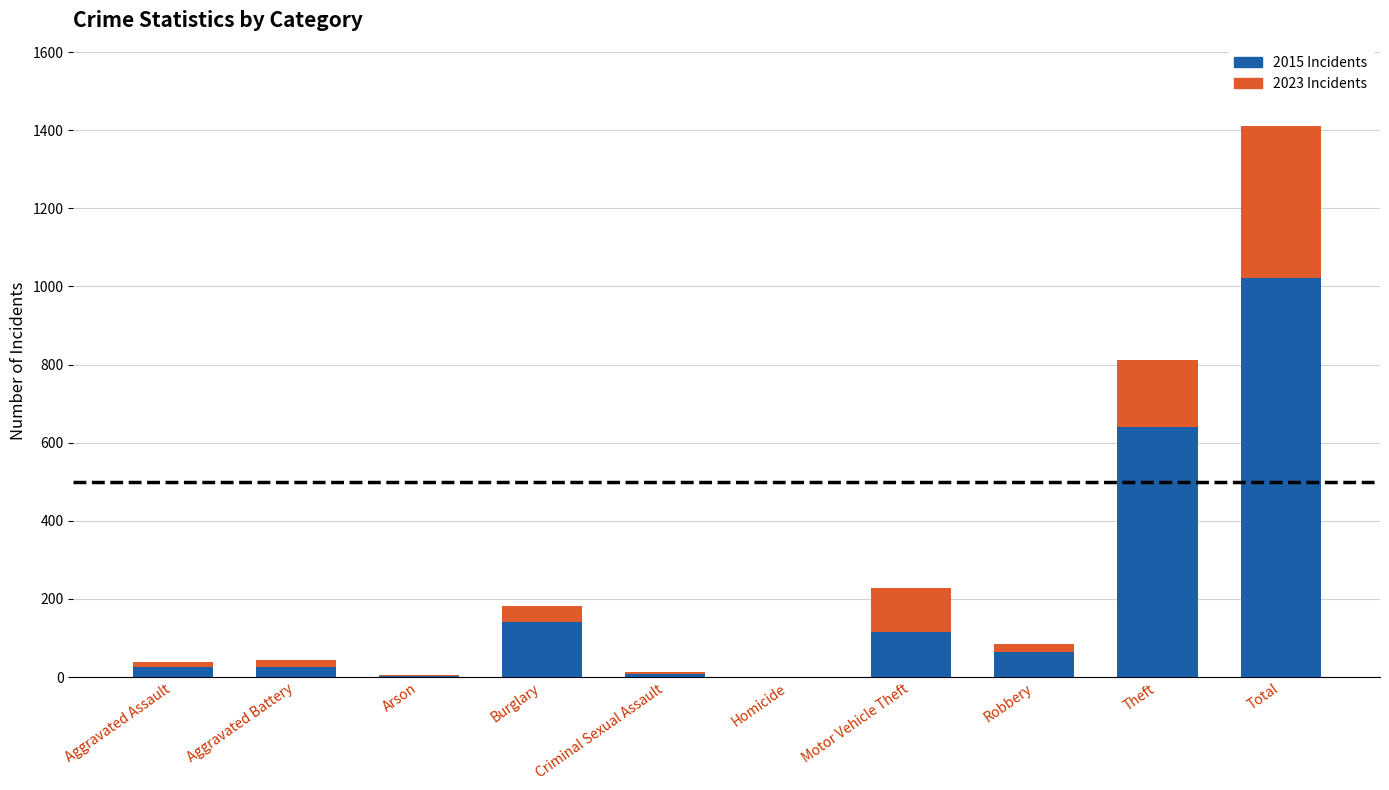

Are the bars horizontal?

No